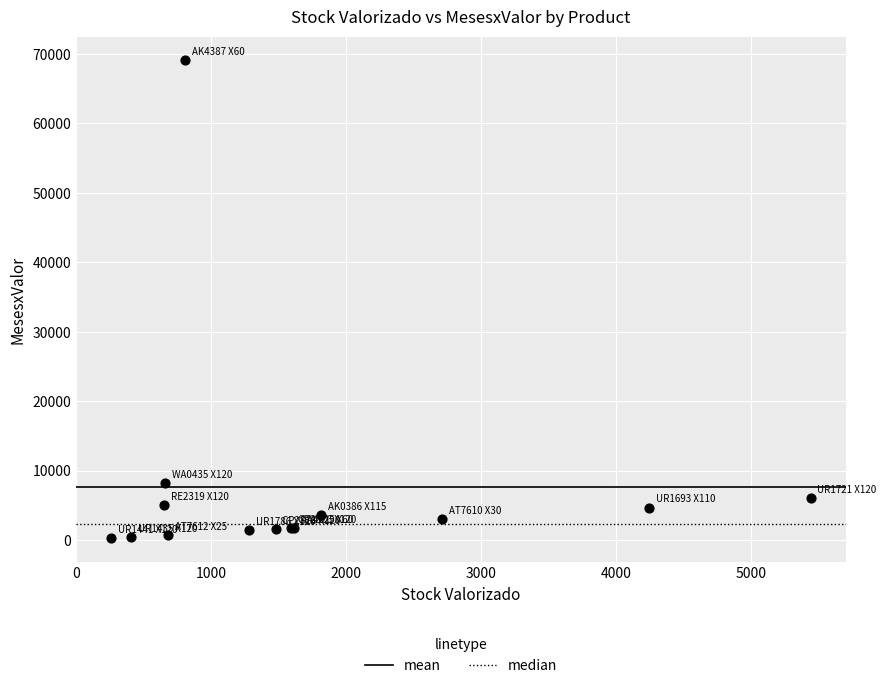

What Y value in the scatter plot is closest to 34668?

8183.2